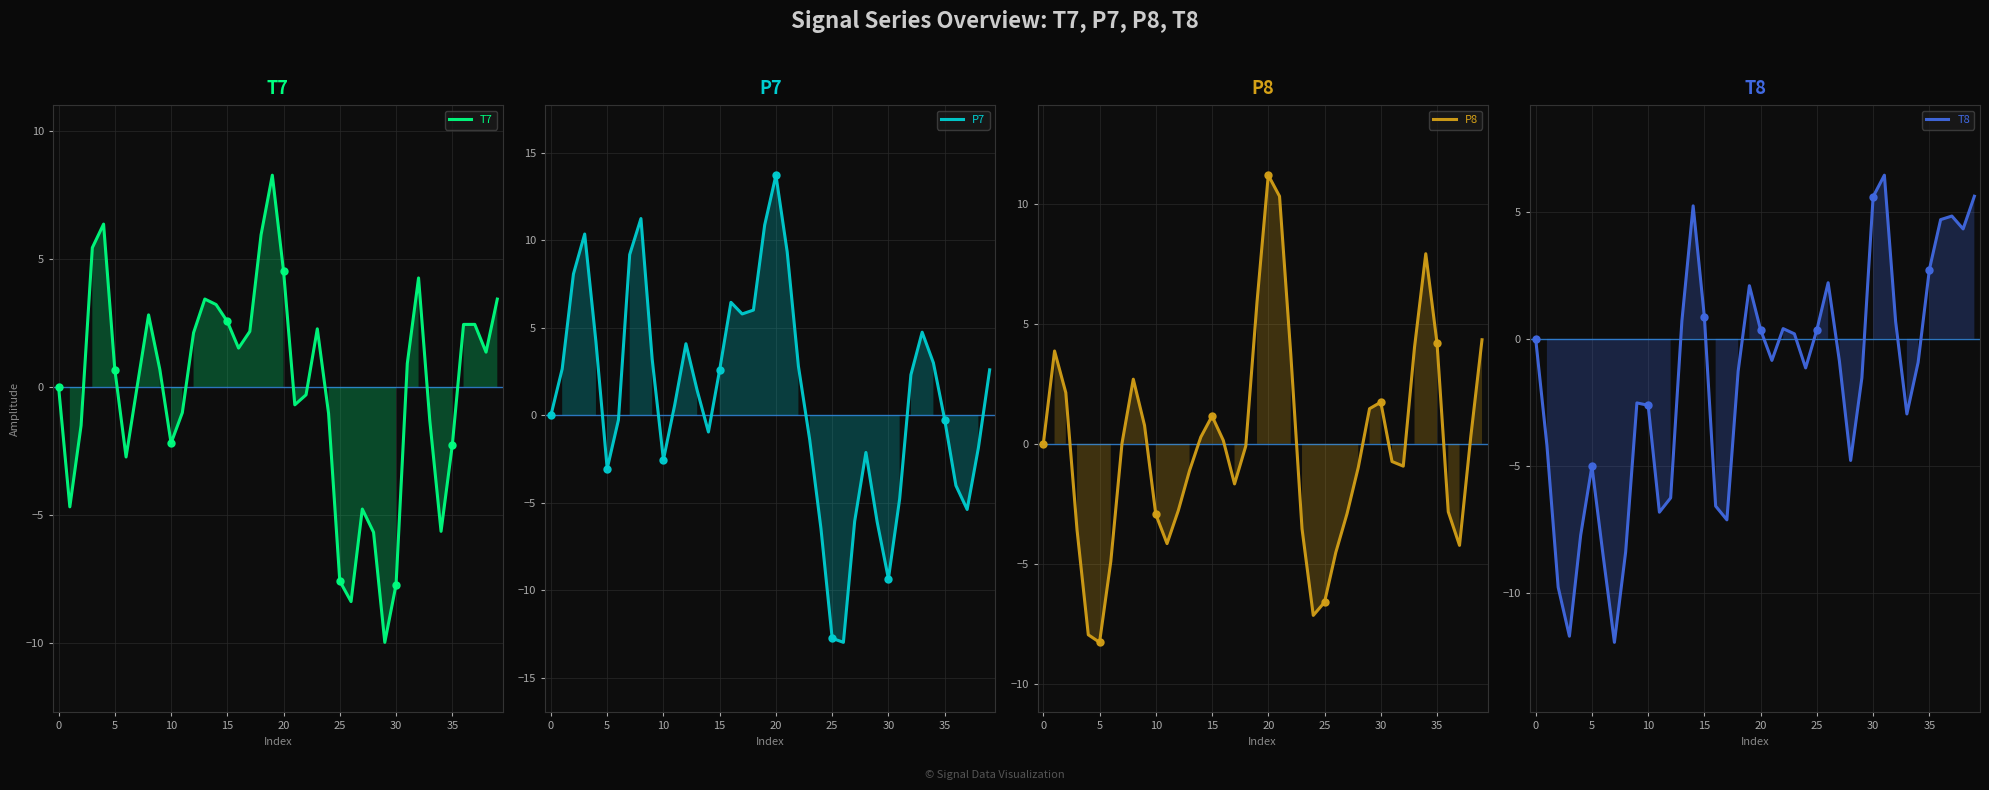

What is the highest value of the T7 series?

8.3